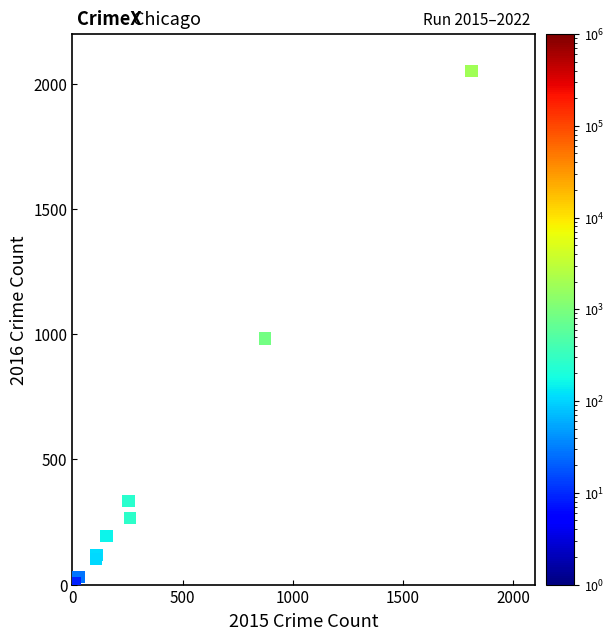

What Y value in the scatter plot is closest to 1030?

984